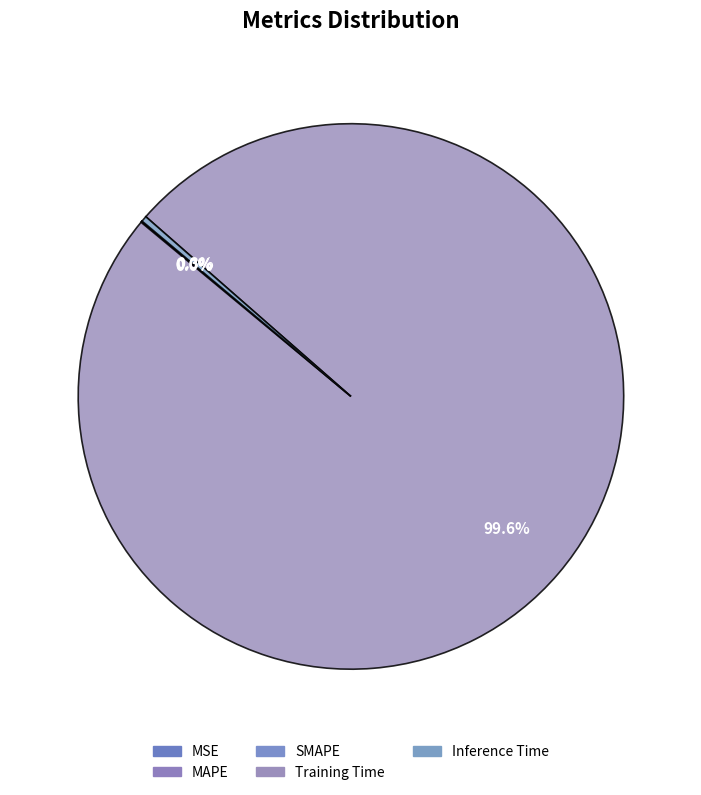

Count the number of slices in the pie.

5